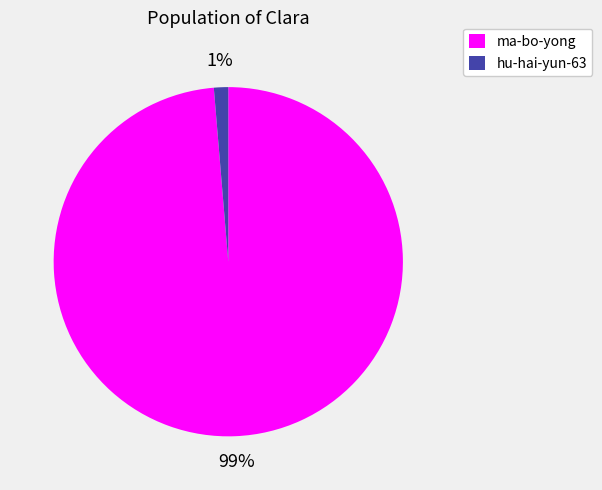

Rank the categories by value from highest to lowest.

ma-bo-yong, hu-hai-yun-63